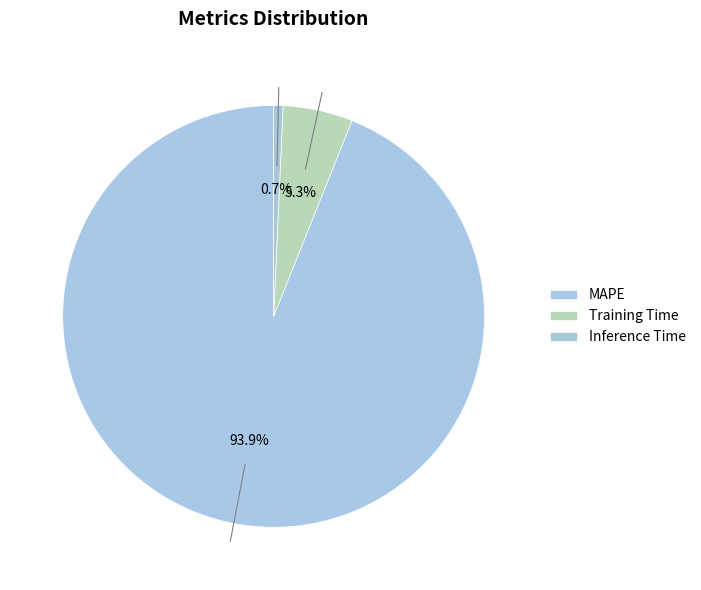

True or false: Training Time accounts for 1% of the total.

False